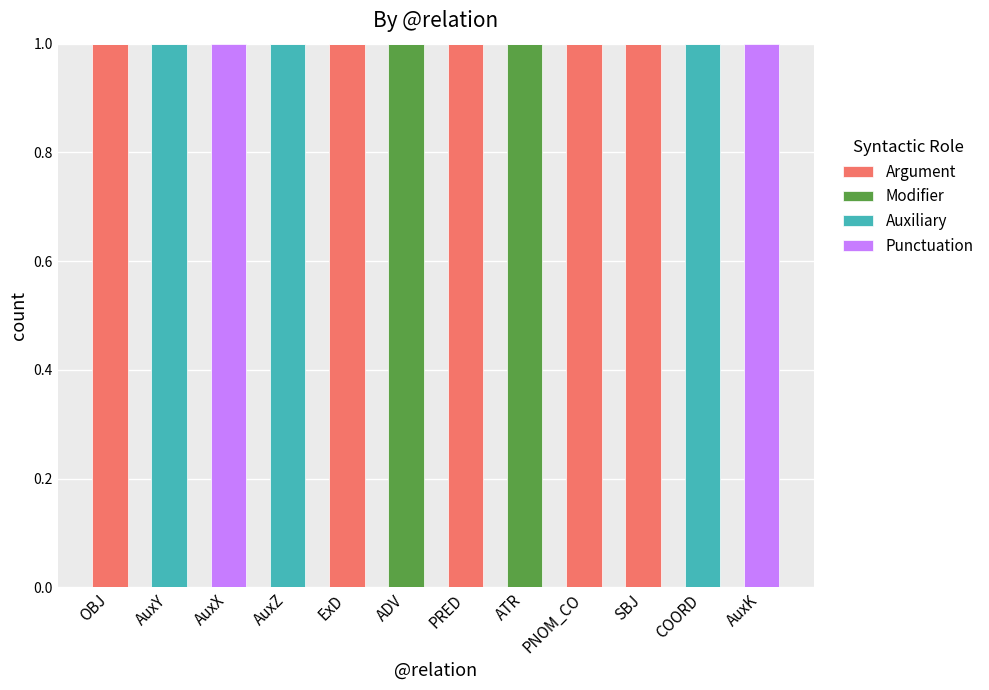

What is the sum of all Argument values?

5